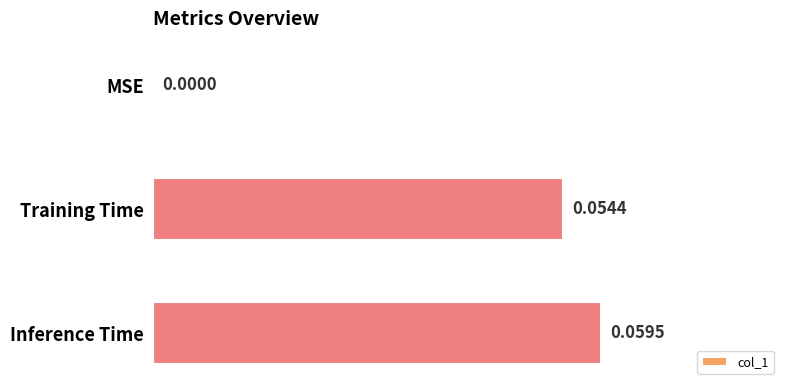

Which category has the highest value across all series?

Inference Time